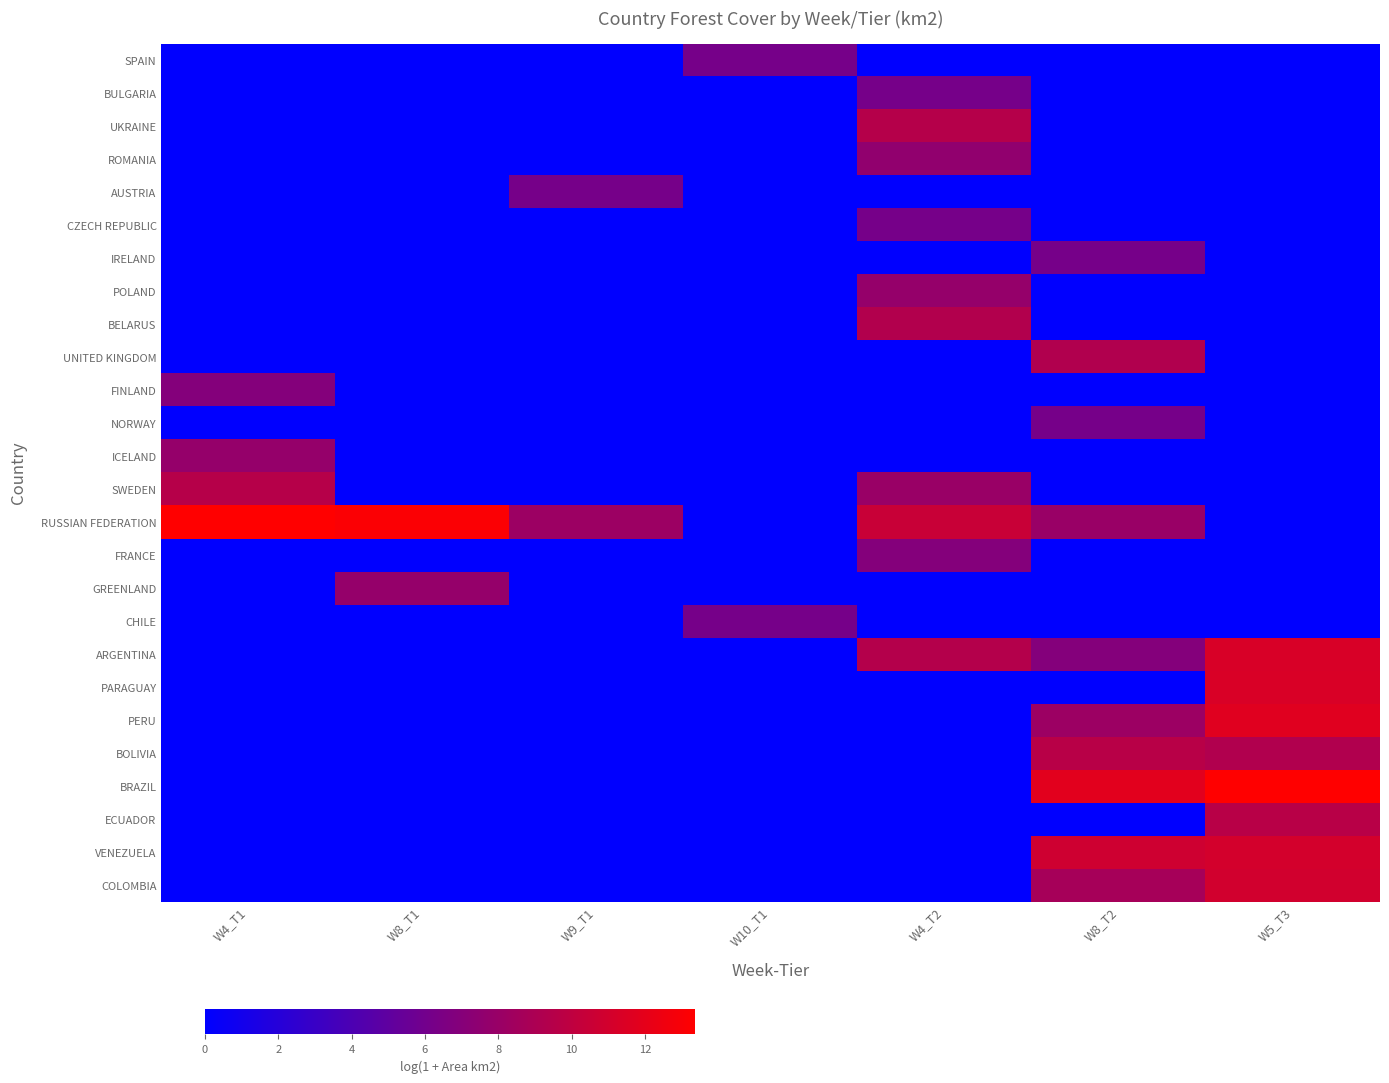

At W9_T1, list the series in order from largest to smallest.

RUSSIAN FEDERATION, AUSTRIA, SPAIN, BULGARIA, UKRAINE, ROMANIA, CZECH REPUBLIC, IRELAND, POLAND, BELARUS, UNITED KINGDOM, FINLAND, NORWAY, ICELAND, SWEDEN, FRANCE, GREENLAND, CHILE, ARGENTINA, PARAGUAY, PERU, BOLIVIA, BRAZIL, ECUADOR, VENEZUELA, COLOMBIA